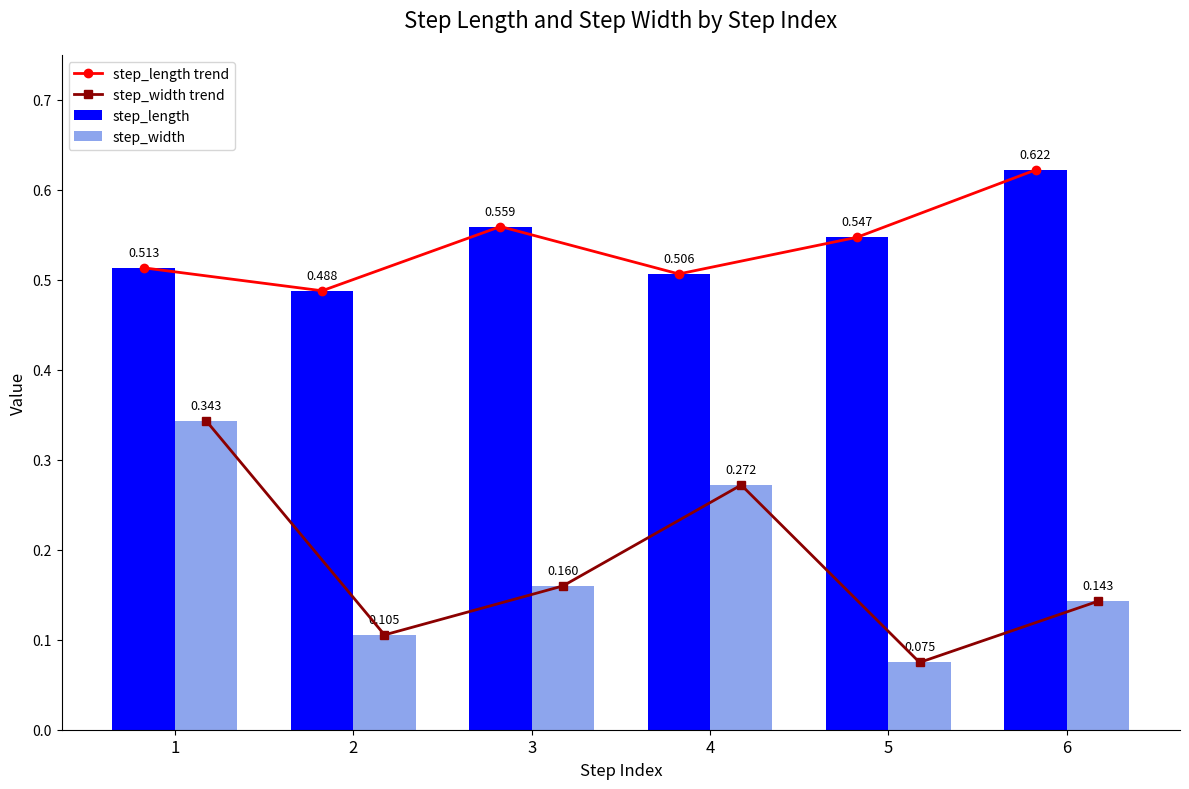

What is the difference between the maximum and second lowest values in the step_length trend series?

0.1